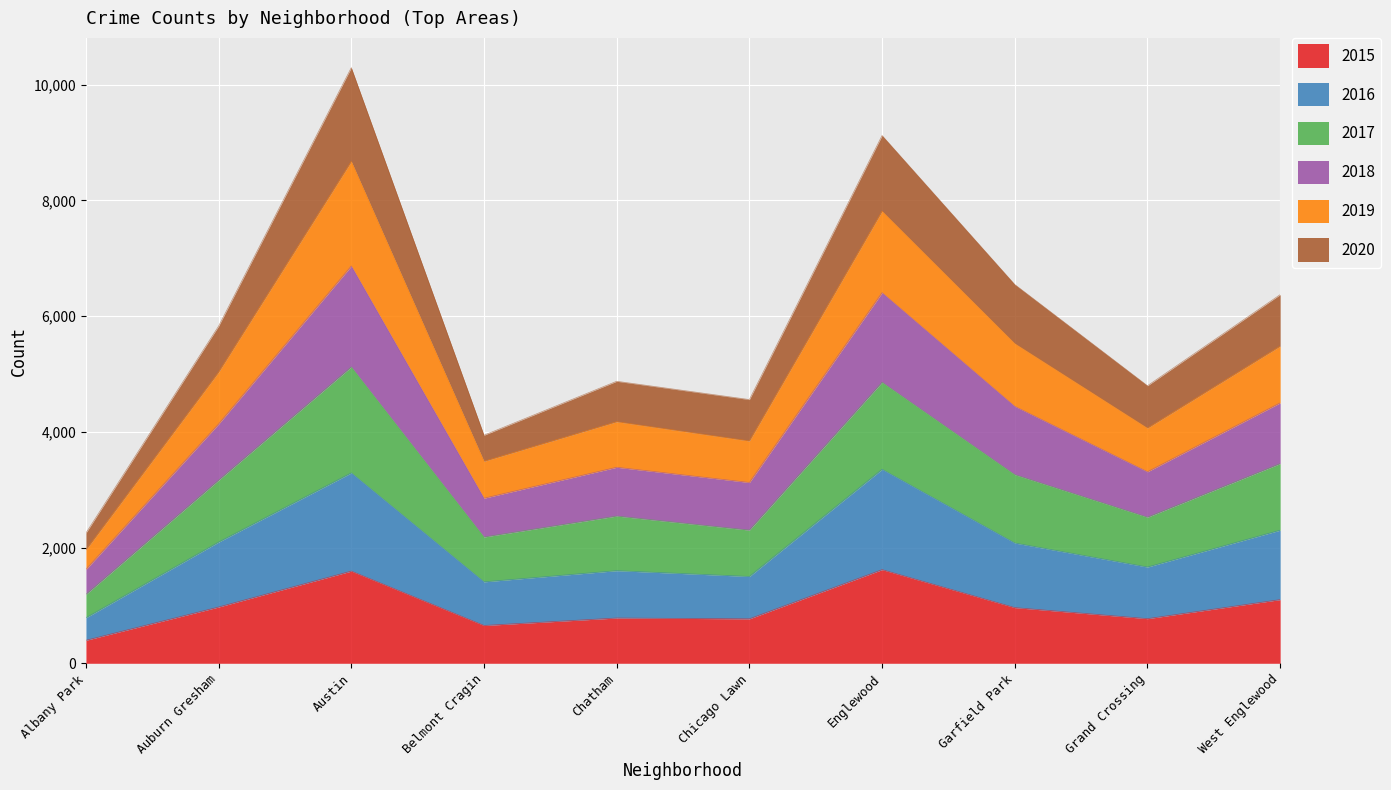

What is the minimum value for 2015?

397